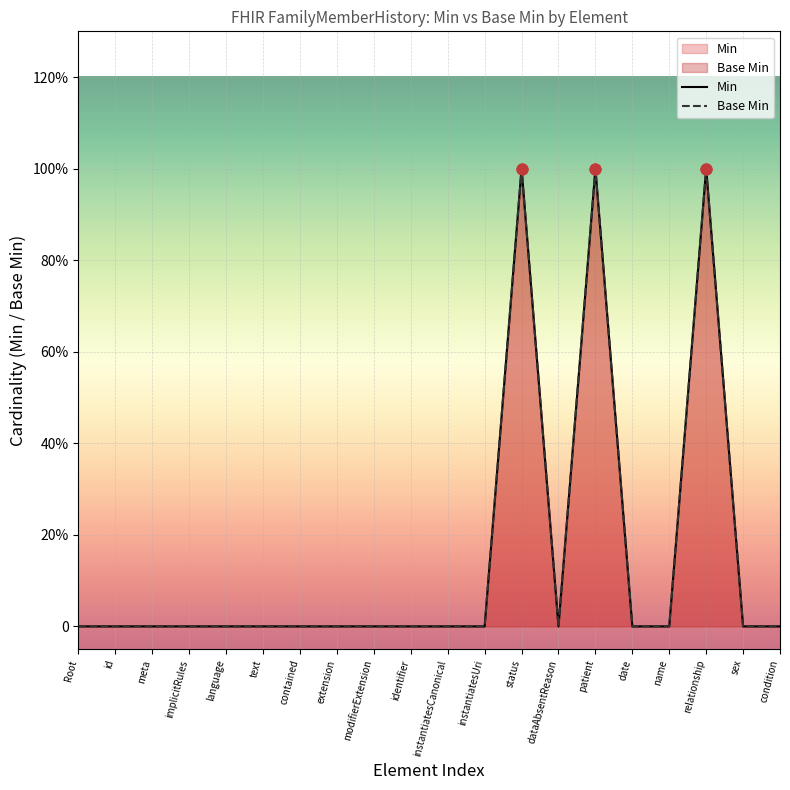

Is the value of Base Min at patient greater than the value of Min at instantiatesUri?

Yes